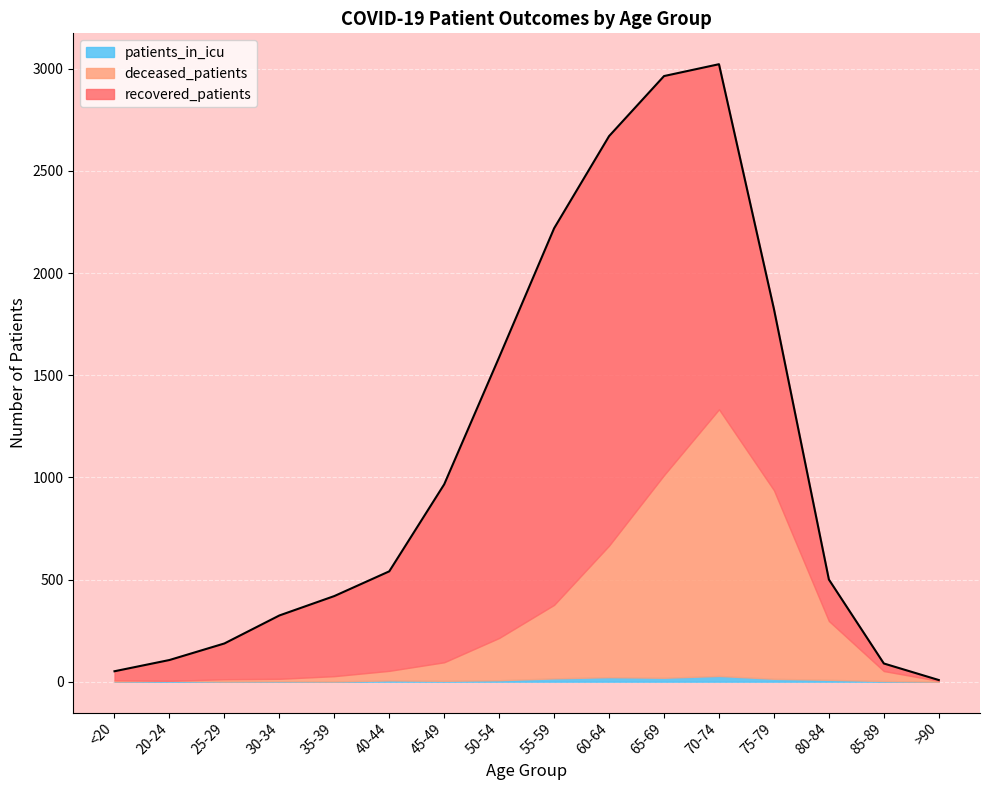

The value of deceased_patients at >90 is 4. True or false?

True